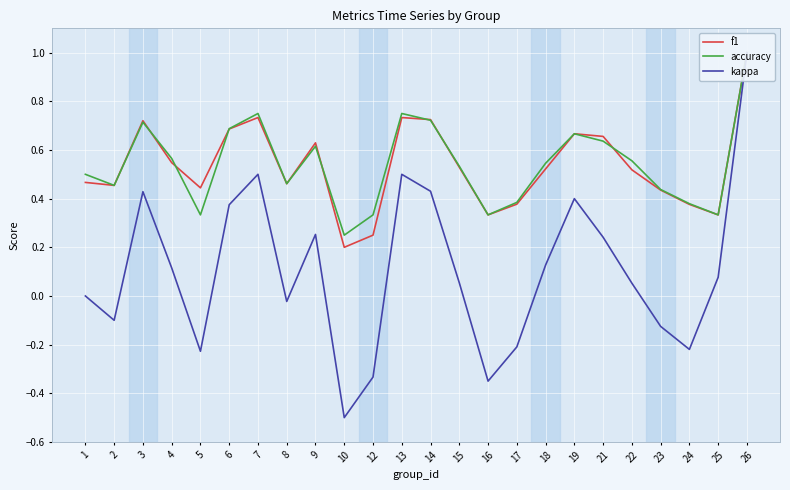

Between which two adjacent categories do accuracy and f1 first intersect?

3 and 4